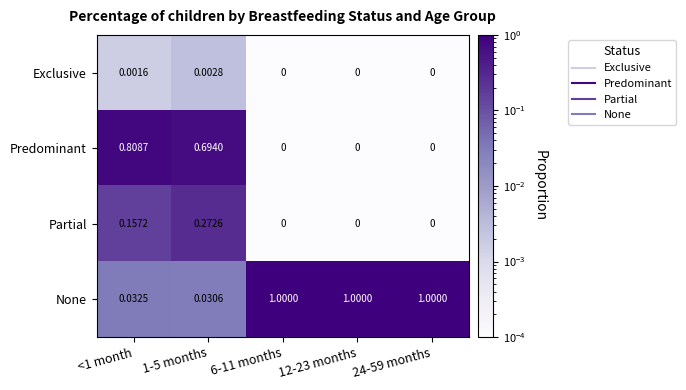

Which series has the largest total across all categories?

None